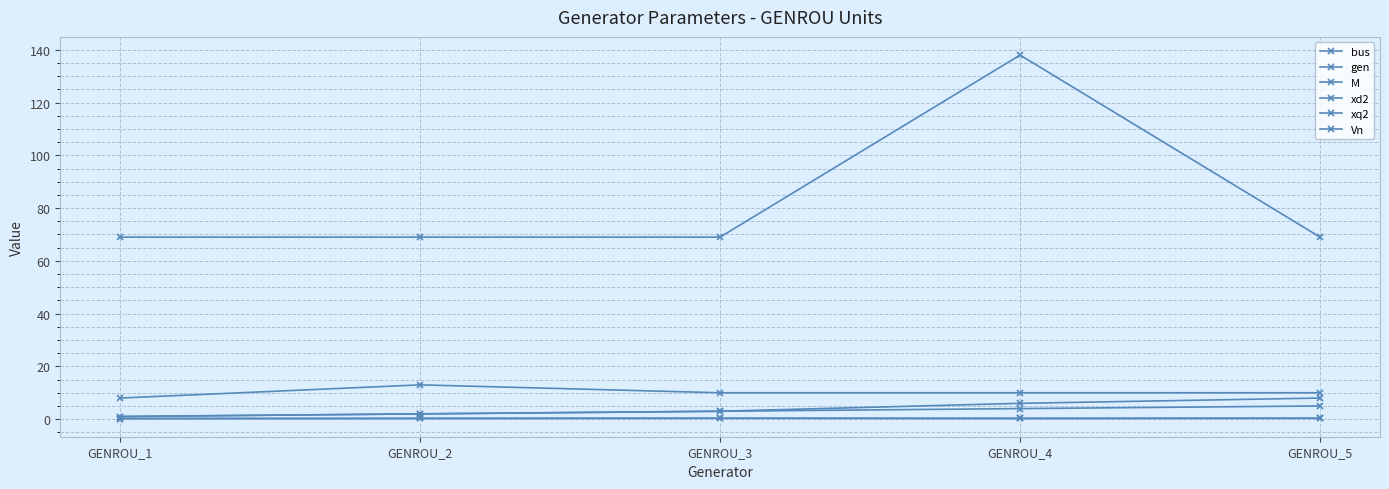

True or false: gen and xq2 intersect in this chart.

False